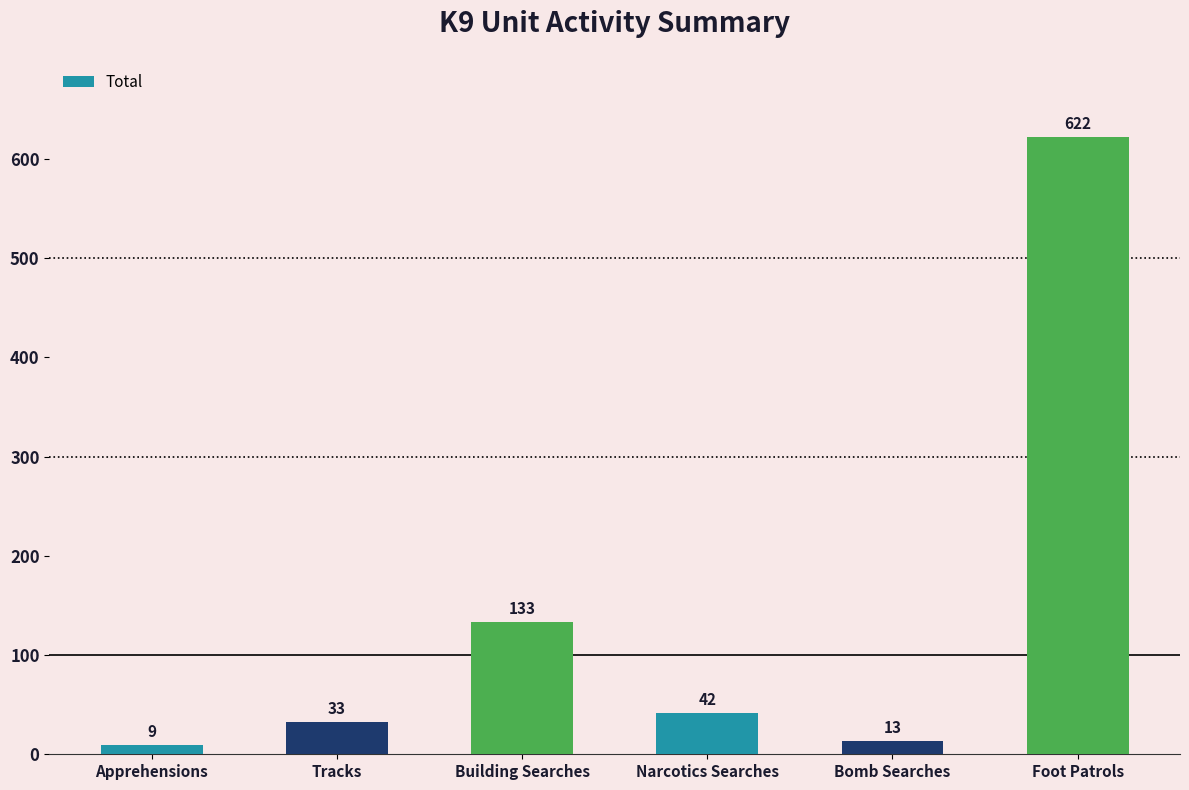

Which has a higher value, Tracks or Foot Patrols?

Foot Patrols